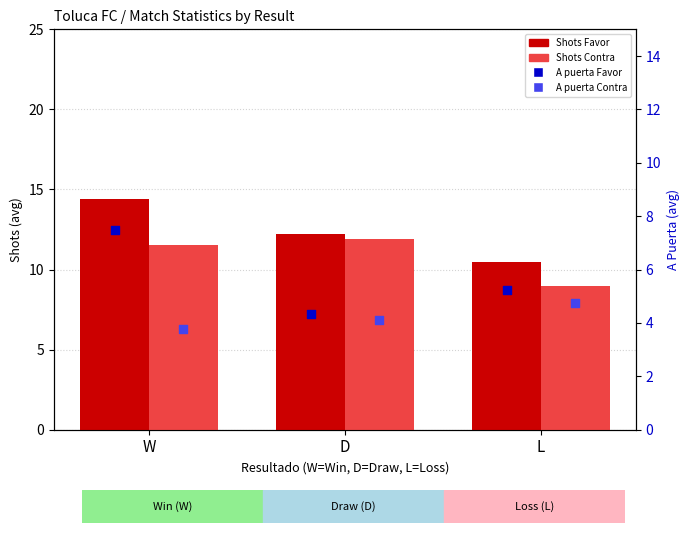

At how many categories does at least one series exceed 6?

3